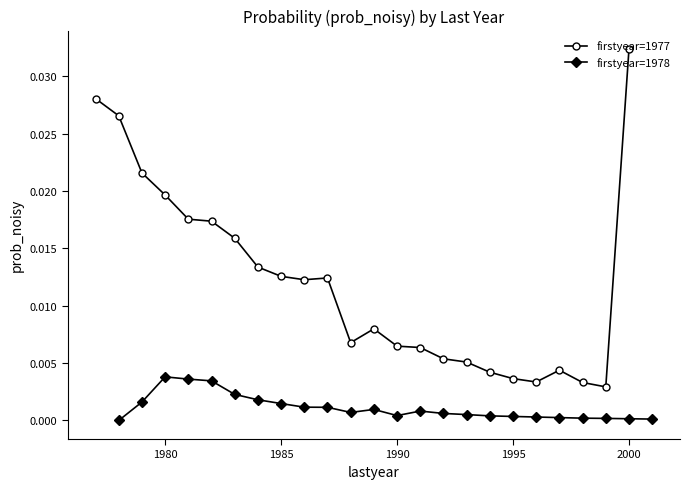

The firstyear=1977 series shows 0.0 at 19. True or false?

False